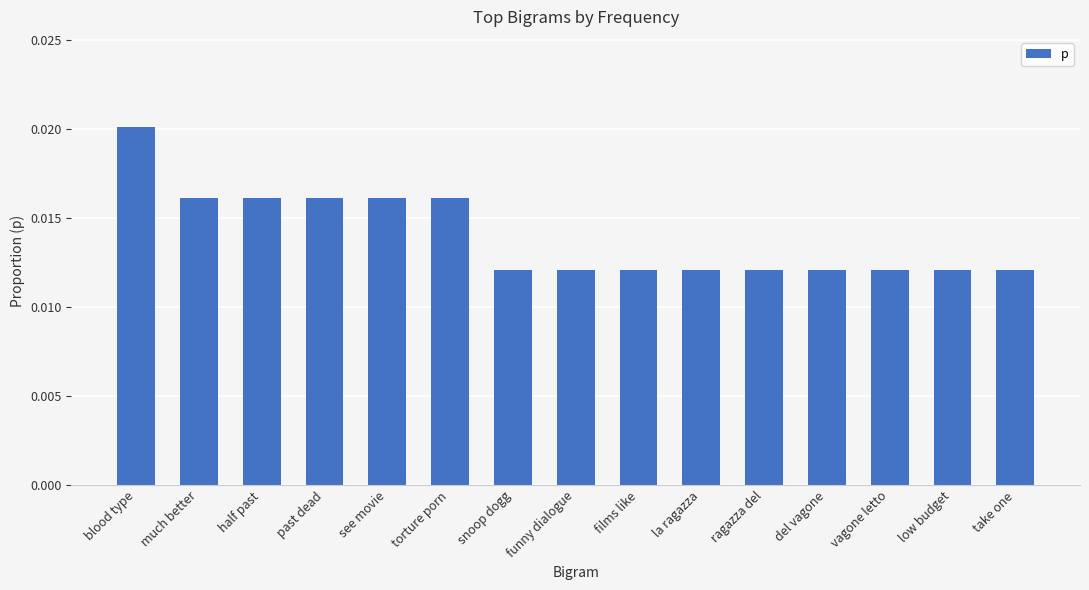

Count the values in the range 0 to 1.

15